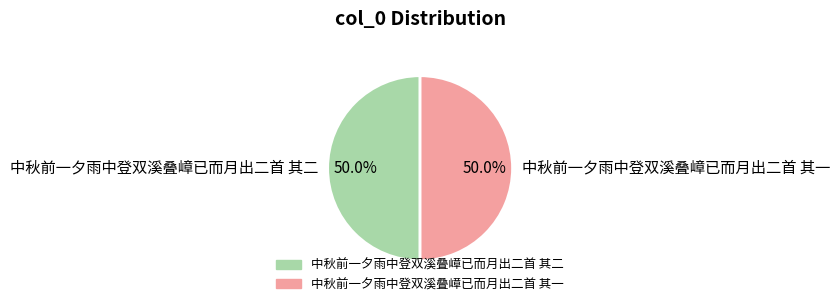

What percentage do 中秋前一夕雨中登双溪叠嶂已而月出二首 其二 and 中秋前一夕雨中登双溪叠嶂已而月出二首 其一 together represent?

100.0%